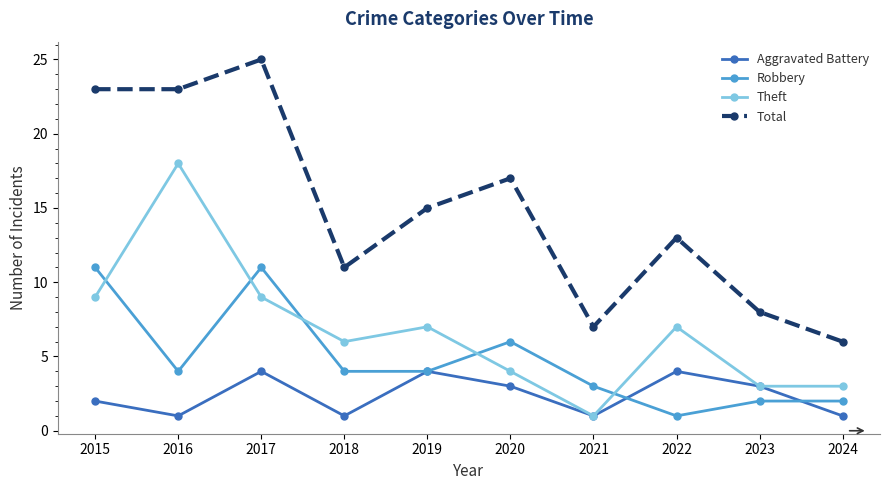

True or false: Robbery and Total cross at least once.

False